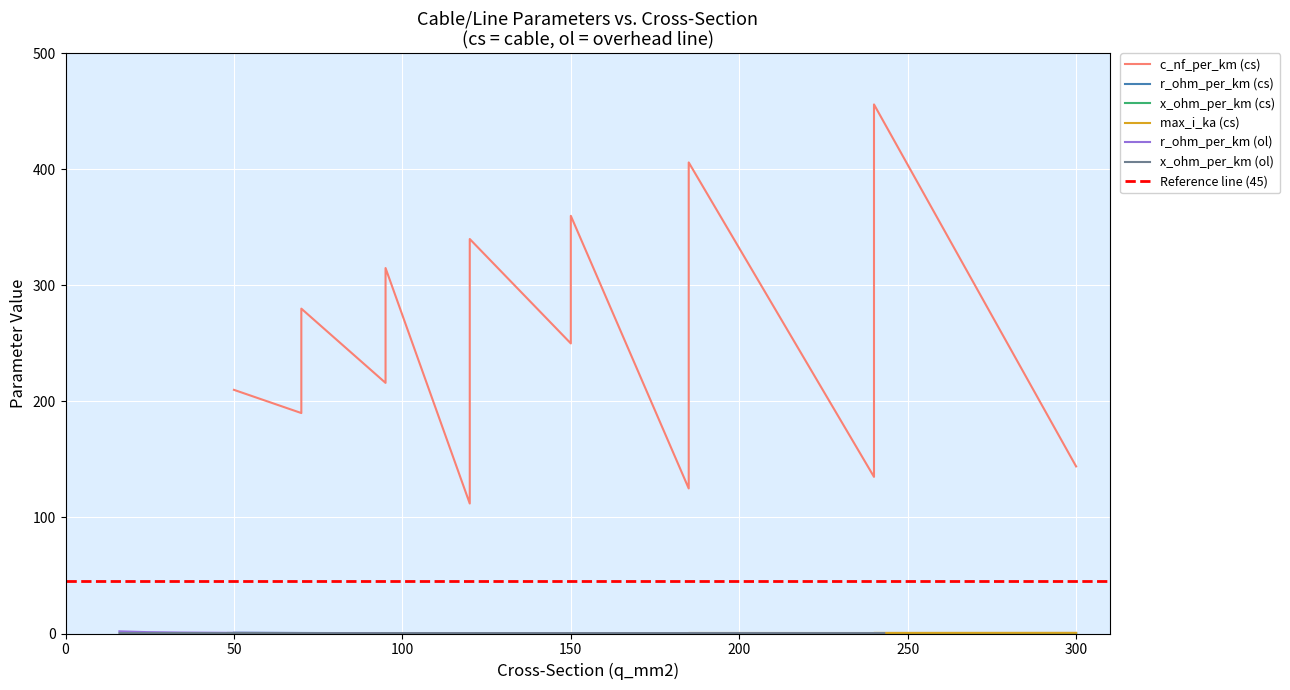

In r_ohm_per_km (cs), how many points are lower than both neighbors (excluding endpoints)?

4